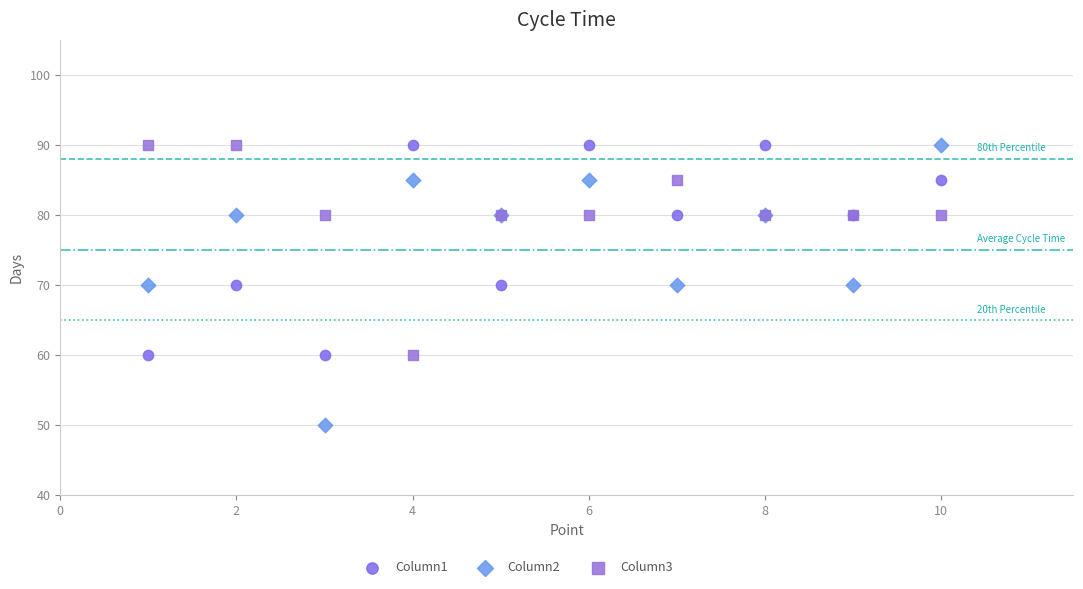

Which series contains the lowest Y value?

Column2